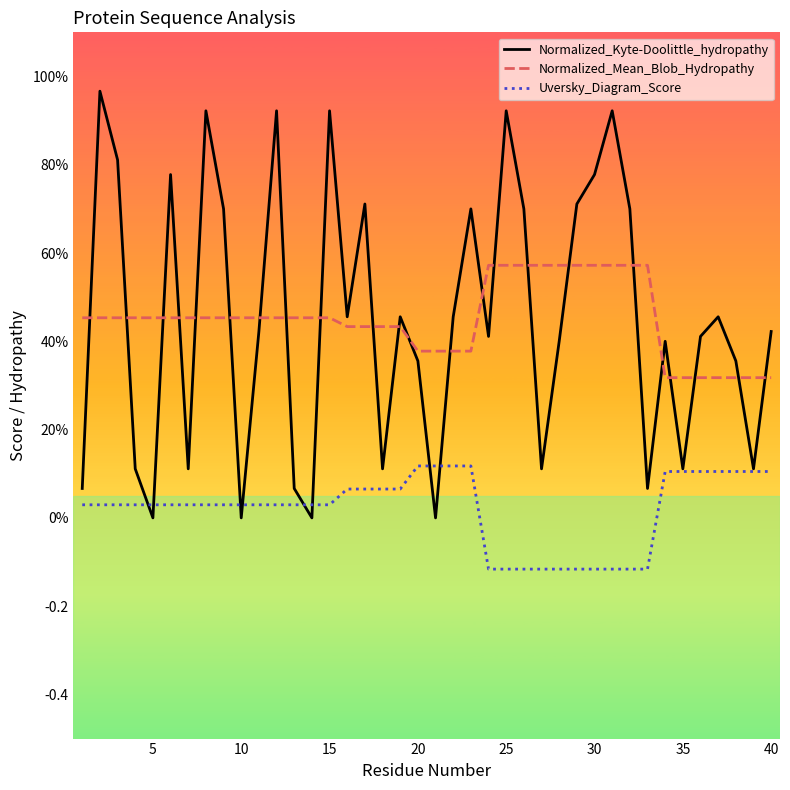

What are all the series names shown in the legend?

Normalized_Kyte-Doolittle_hydropathy, Normalized_Mean_Blob_Hydropathy, Uversky_Diagram_Score